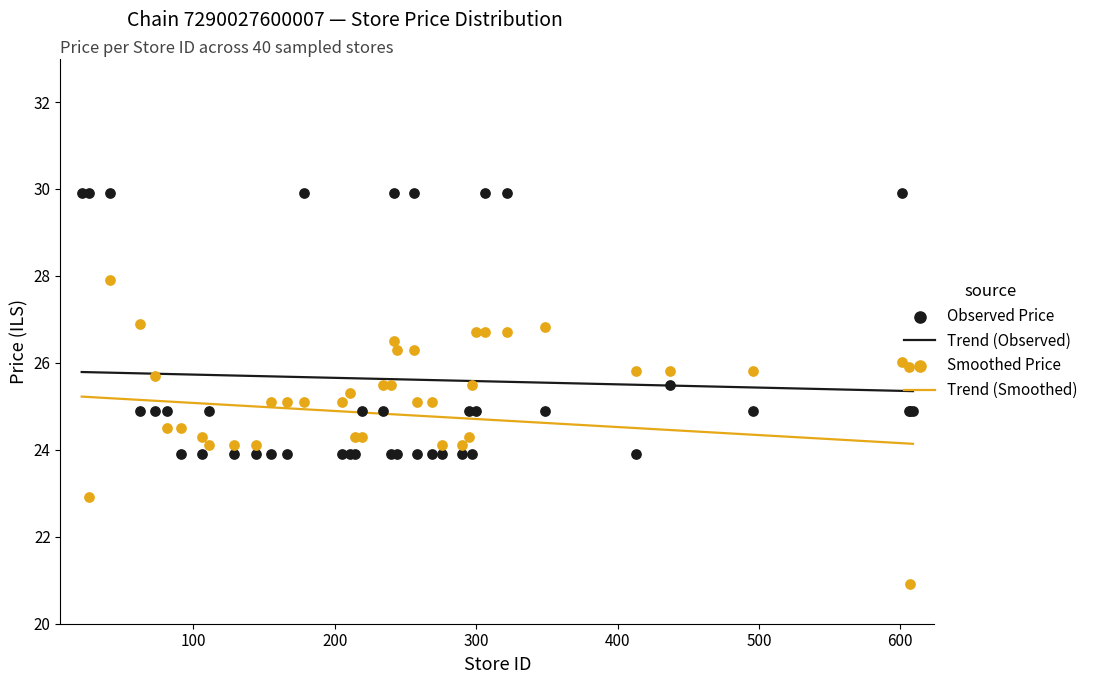

True or false: Trend (Smoothed) and Trend (Observed) cross at least once.

False